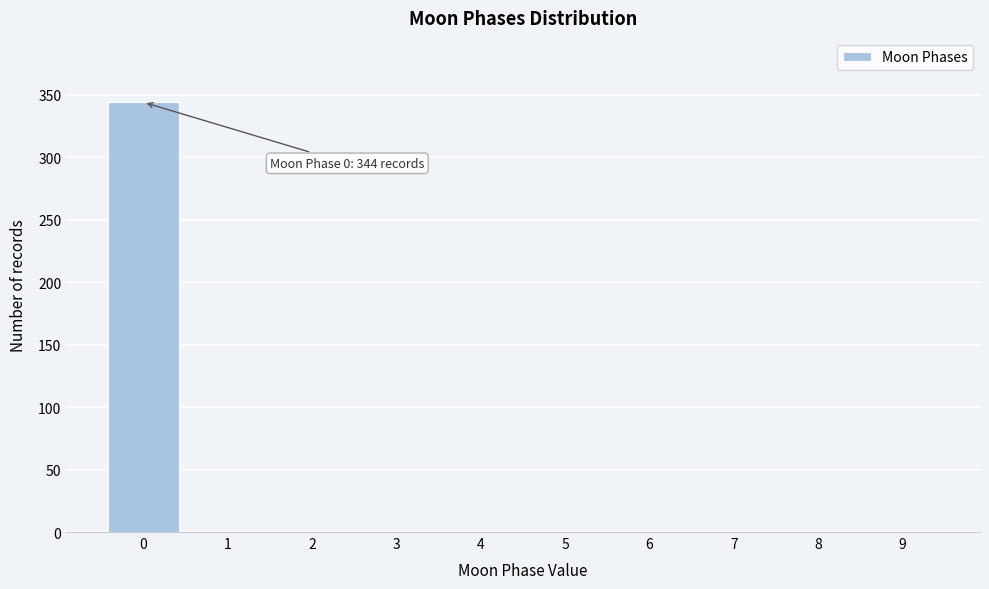

Reading right to left, transcribe all the data shown in this chart.

9=0	8=0	7=0	6=0	5=0	4=0	3=0	2=0	1=0	0=344